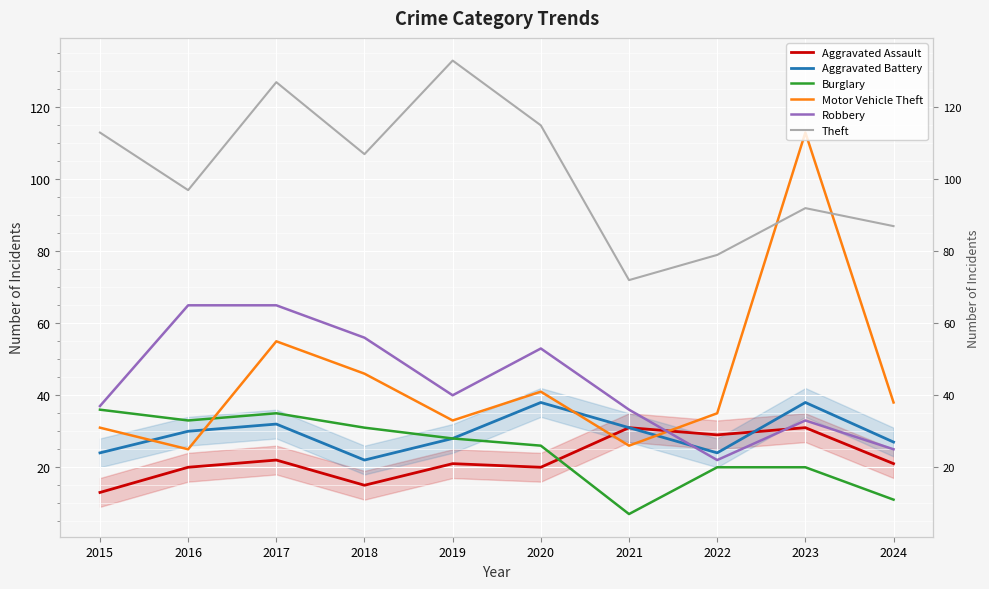

Which category has the highest value in the Motor Vehicle Theft series?

2023